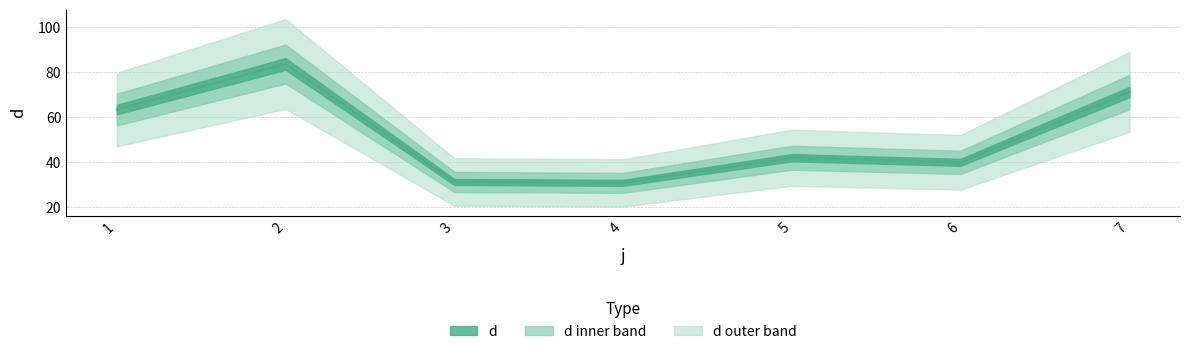

What is the greatest value displayed?

83.6